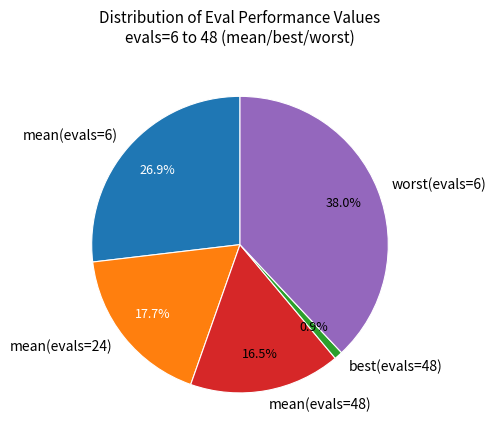

Rank the categories by value from highest to lowest.

worst(evals=6), mean(evals=6), mean(evals=24), mean(evals=48), best(evals=48)